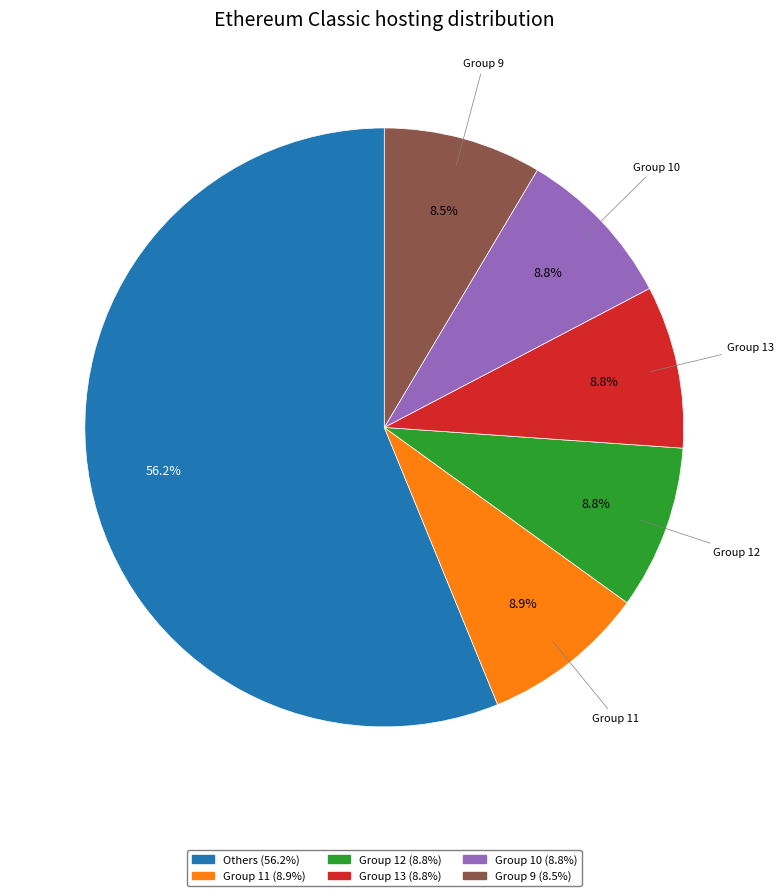

Does any single category account for the majority?

Yes